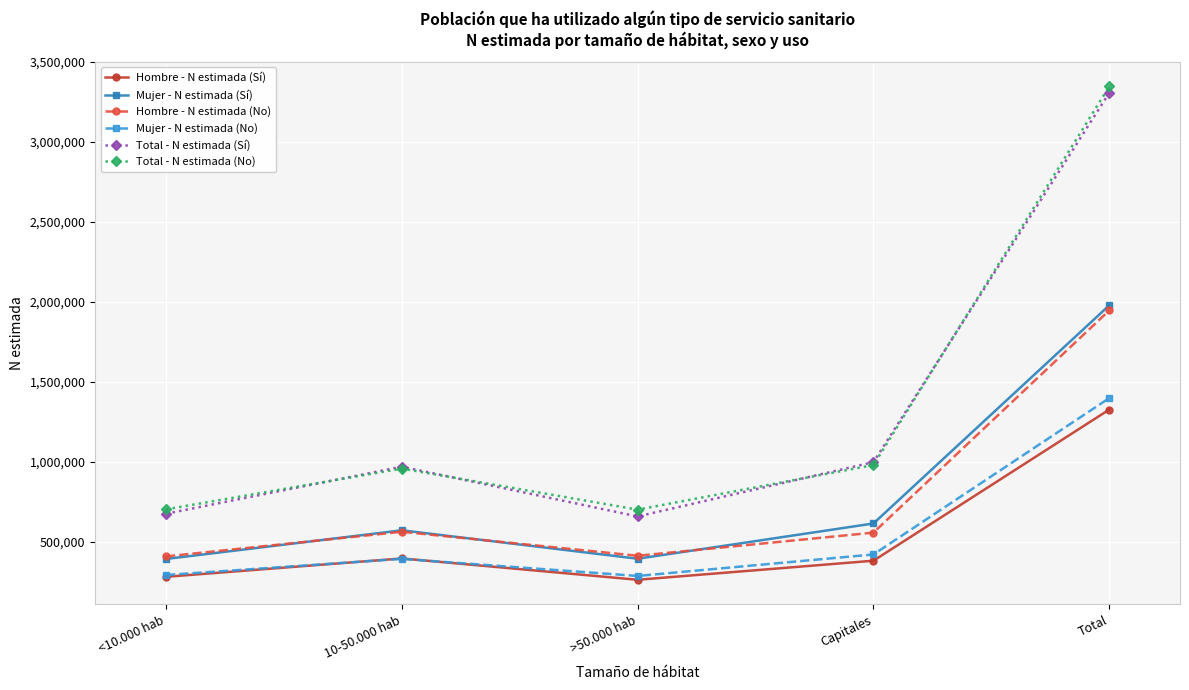

What is the maximum value for Hombre - N estimada (No)?

1947662